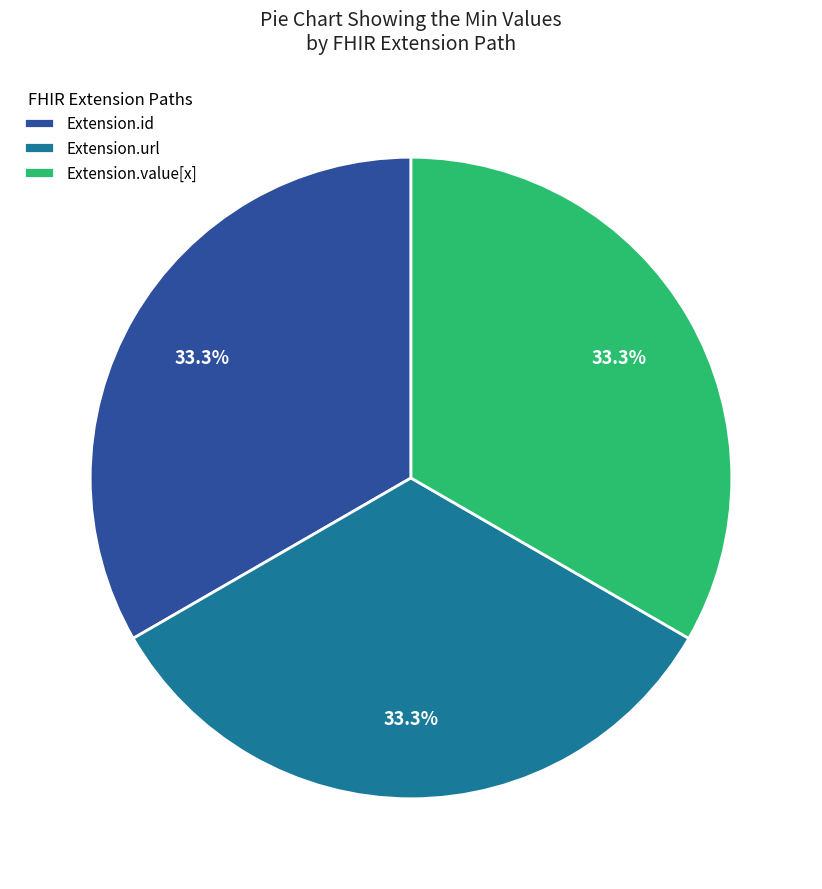

What portion of the pie excludes Extension.value[x]?

66.7%